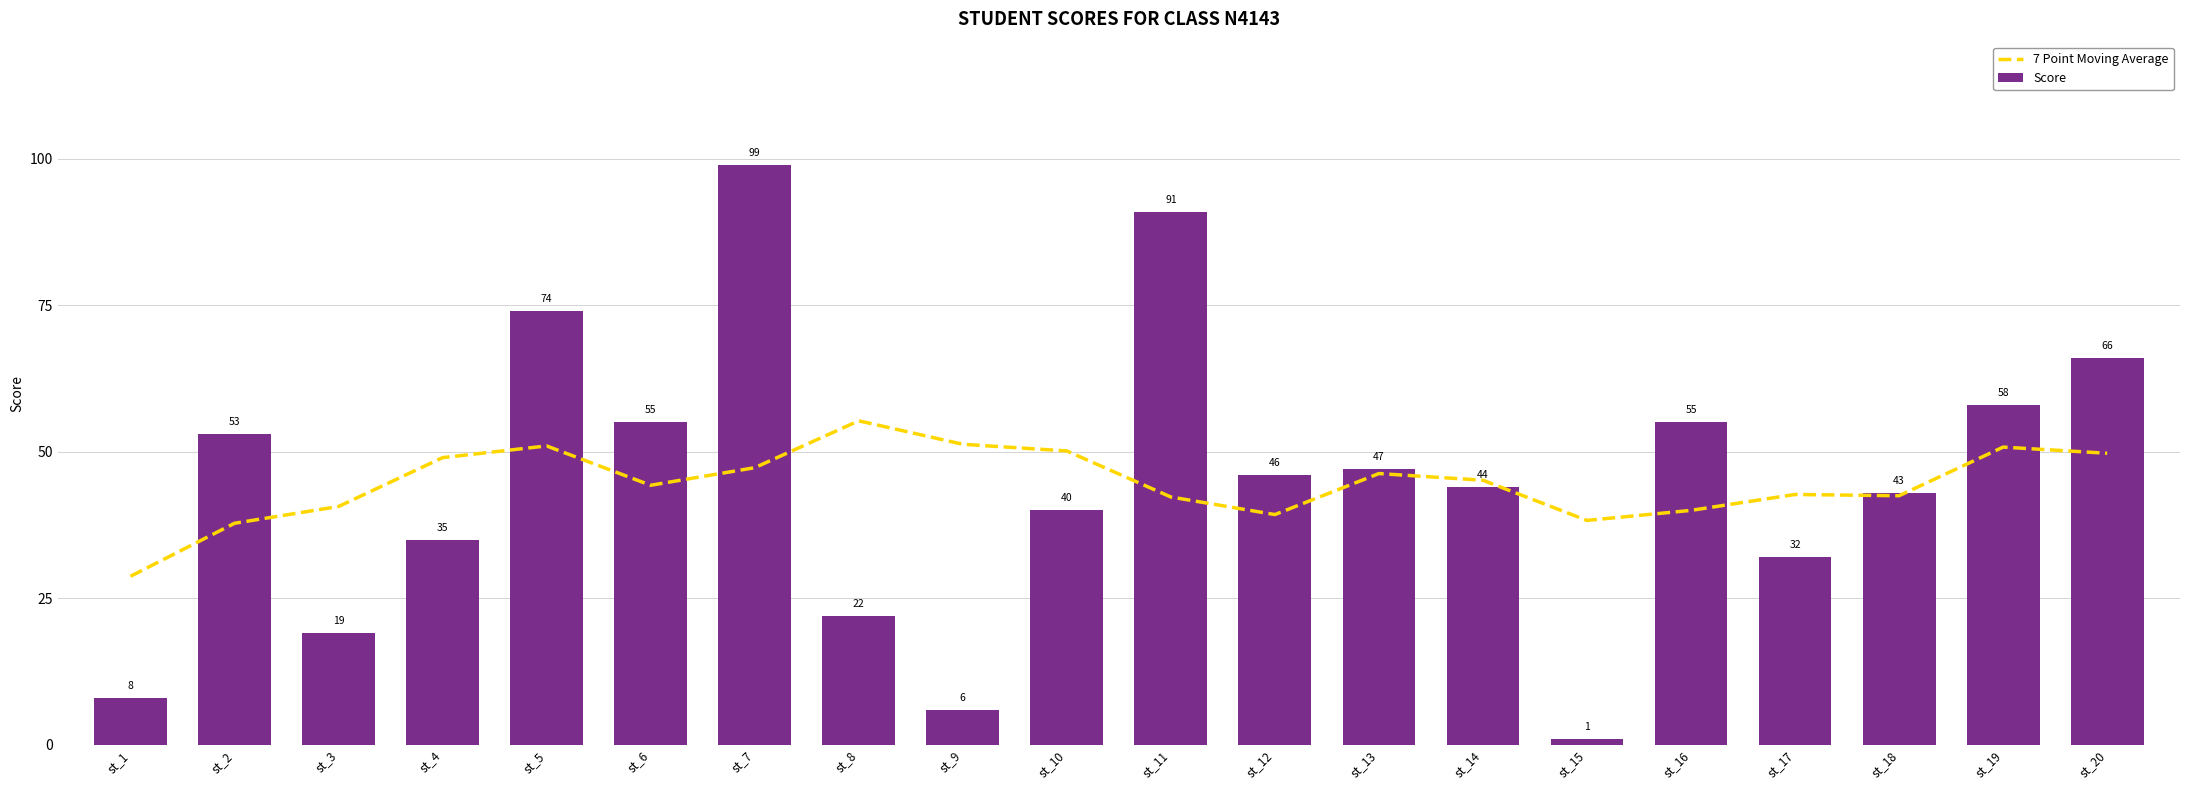

At which category is the sum across all series the highest?

st_7